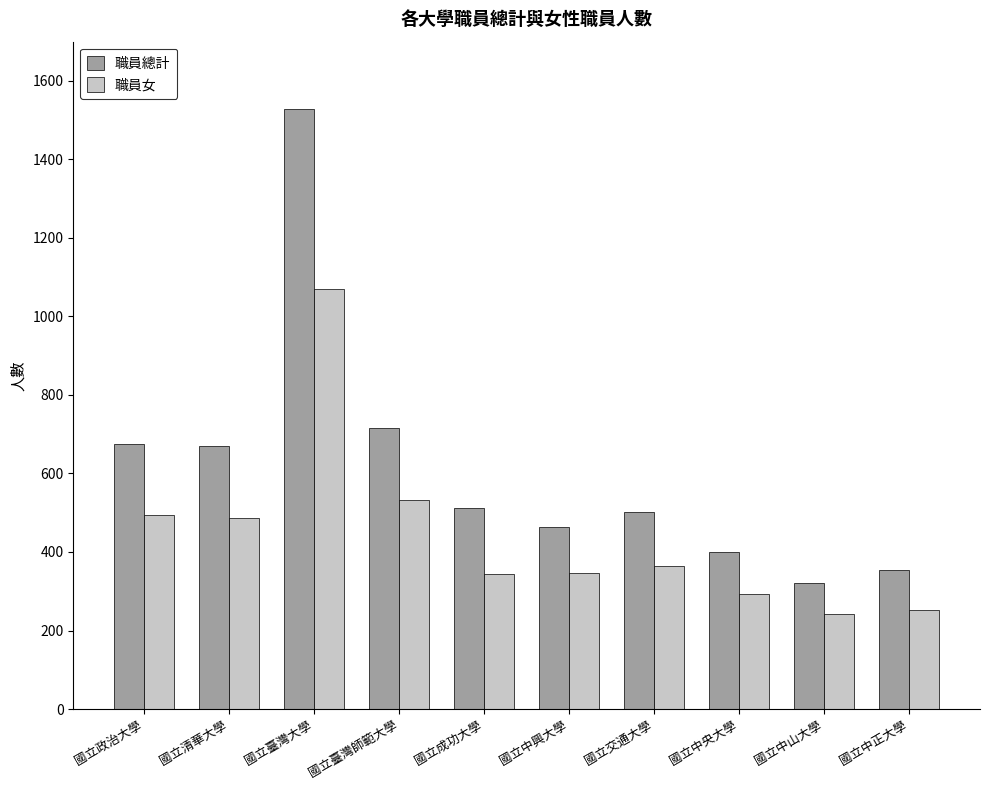

What is the label of the 9th bar from the left?

國立中山大學